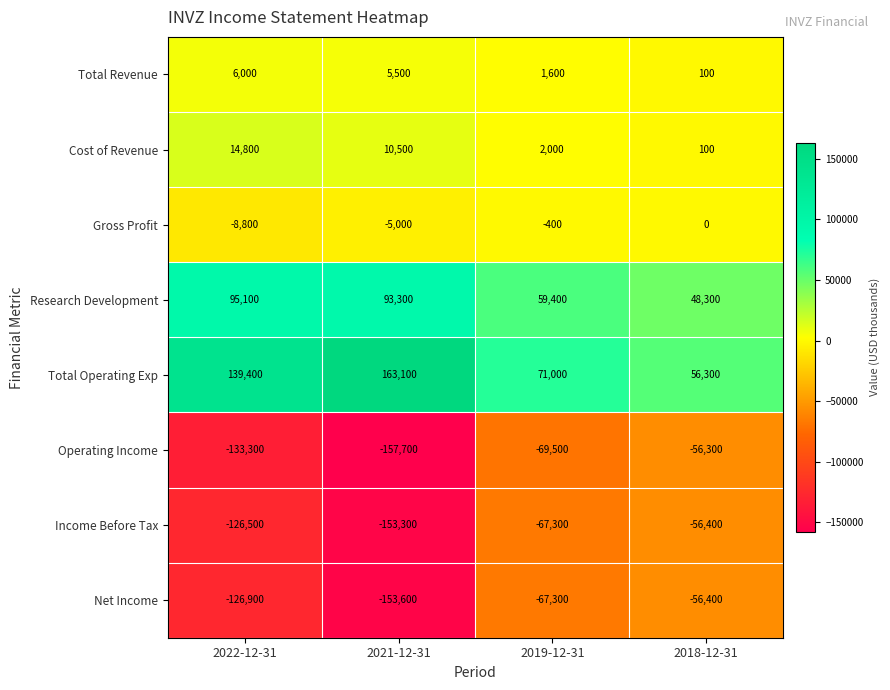

The value of Research Development at 2018-12-31 is 48300. True or false?

True